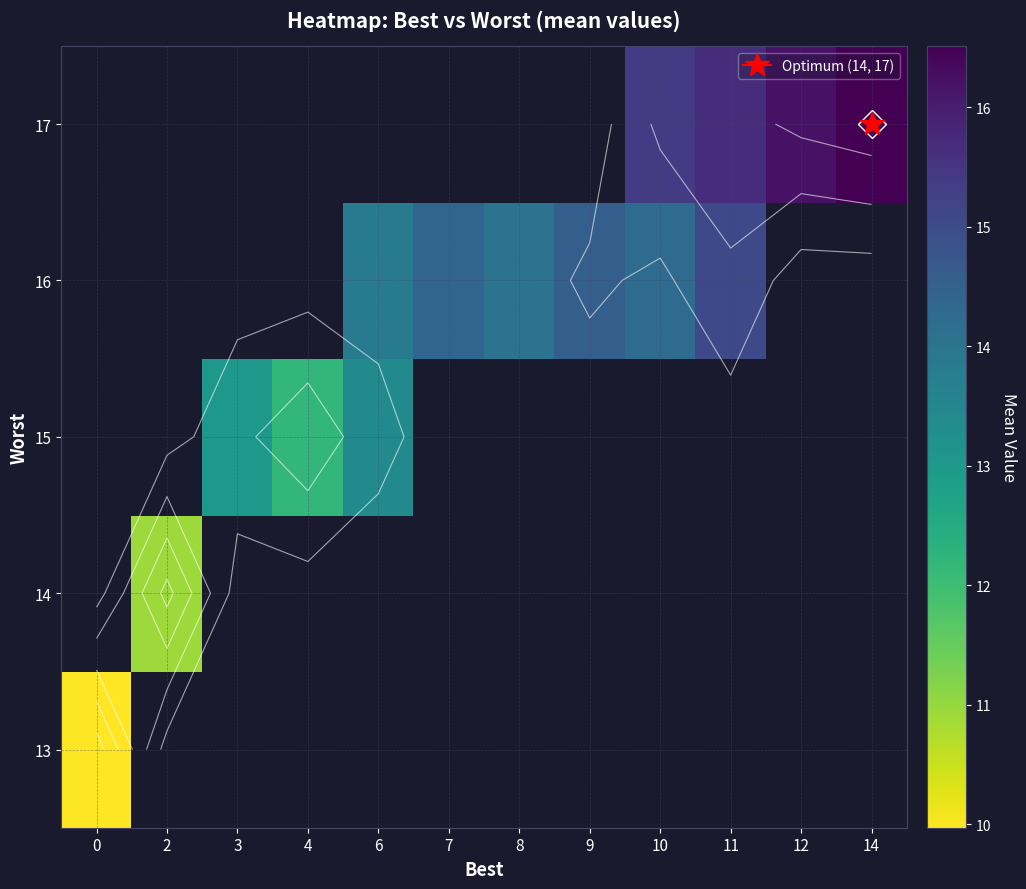

What is the minimum value shown in the chart?

10.0